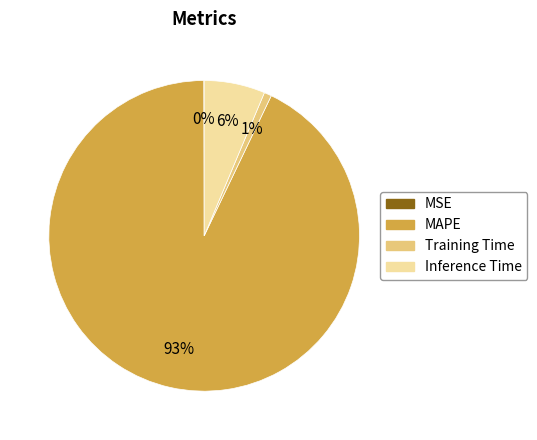

Which slice is the largest?

MAPE